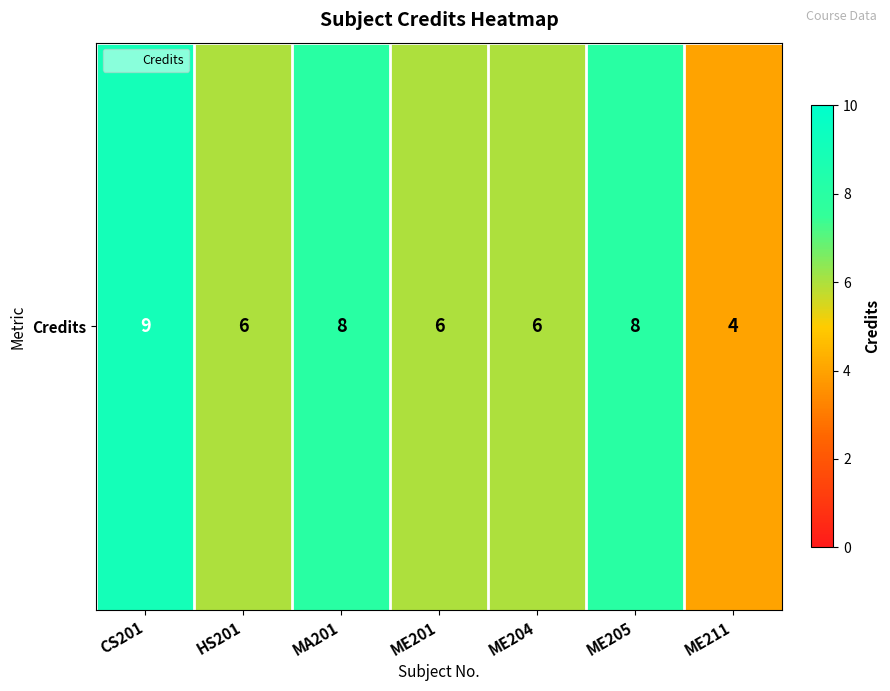

Read the value at ME201.

6